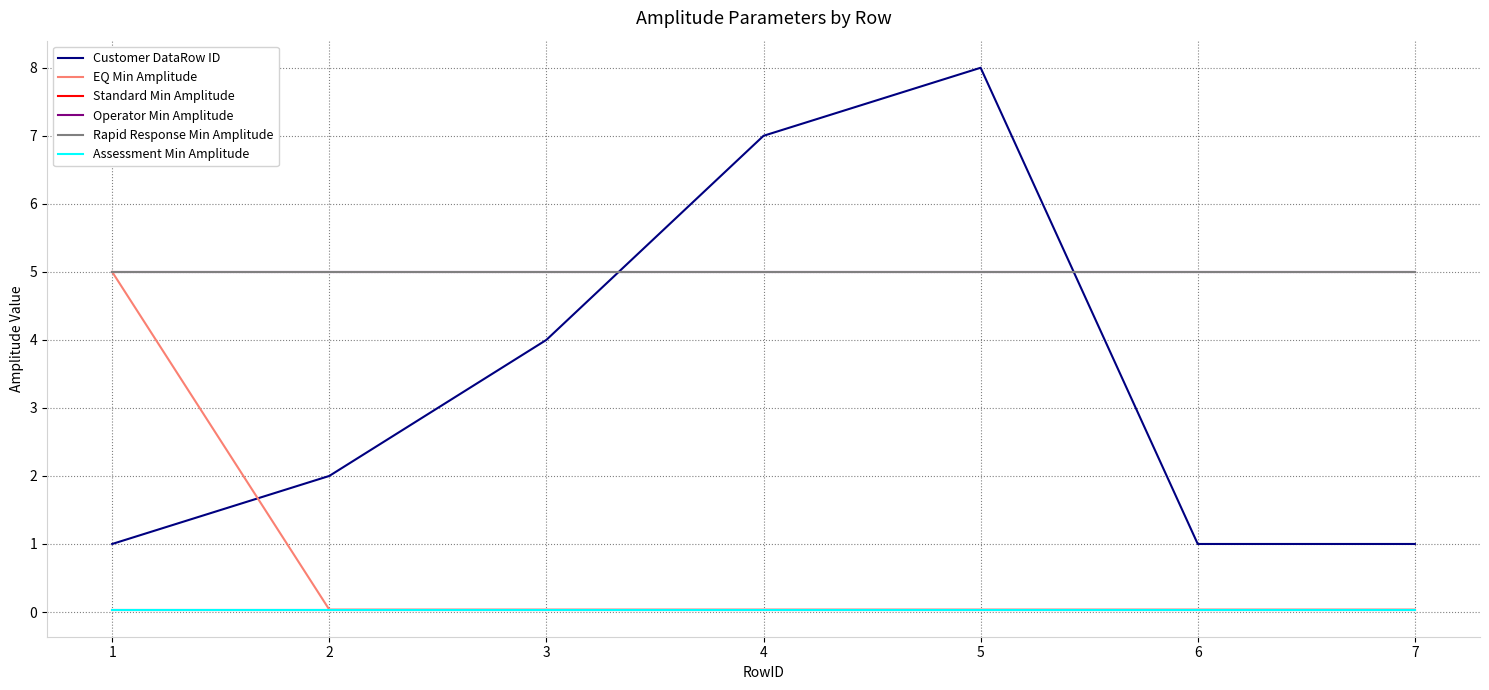

True or false: Rapid Response Min Amplitude has more than 2 points higher than both neighbors.

False